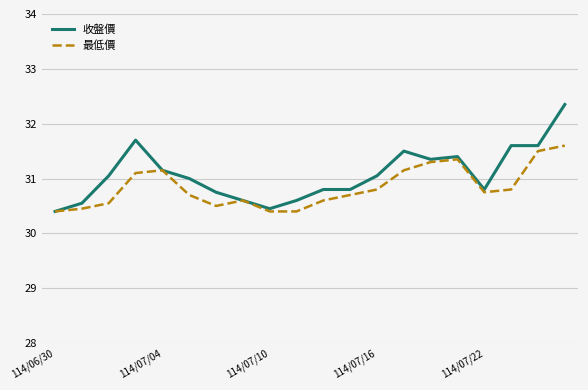

What is the smallest value displayed?

30.4